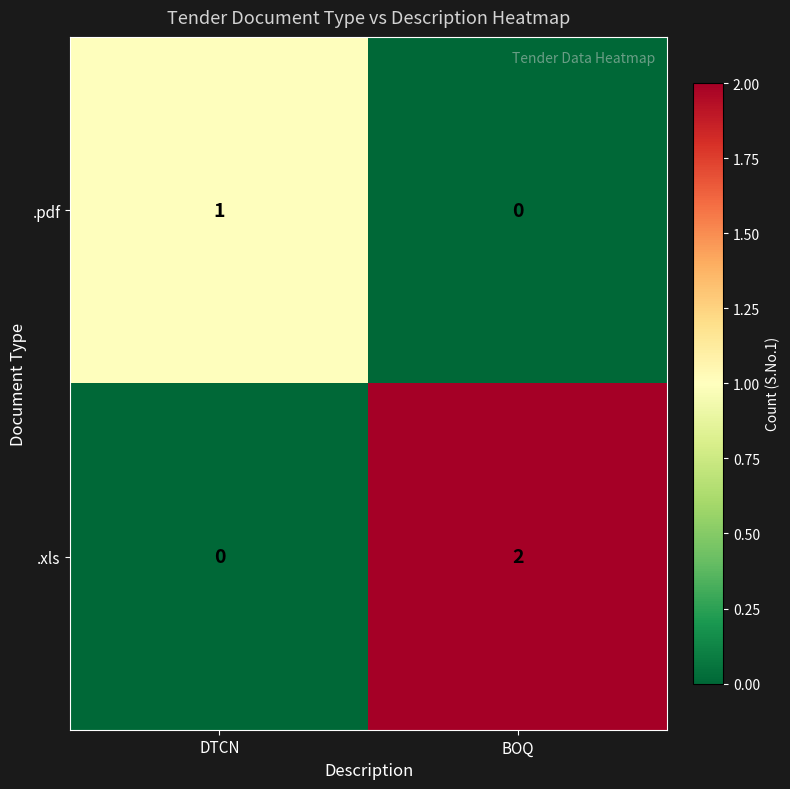

Where is .xls nearest to the value 1?

DTCN